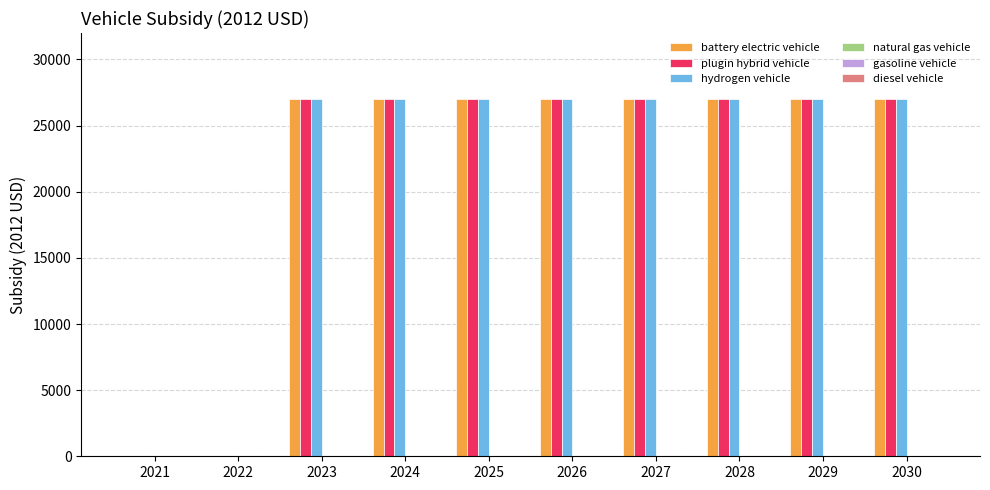

Reading left to right, transcribe all the data shown in this chart.

battery electric vehicle: 2021=0	2022=0	2023=27004	2024=27004	2025=27004	2026=27004	2027=27004	2028=27004	2029=27004	2030=27004
plugin hybrid vehicle: 2021=0	2022=0	2023=27004	2024=27004	2025=27004	2026=27004	2027=27004	2028=27004	2029=27004	2030=27004
hydrogen vehicle: 2021=0	2022=0	2023=27004	2024=27004	2025=27004	2026=27004	2027=27004	2028=27004	2029=27004	2030=27004